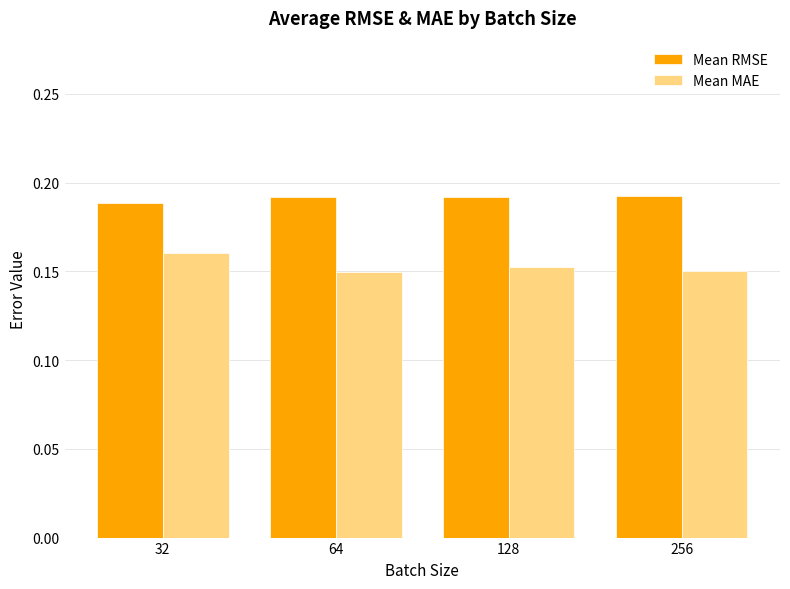

Rank the series at 32 from lowest to highest value.

Mean MAE, Mean RMSE